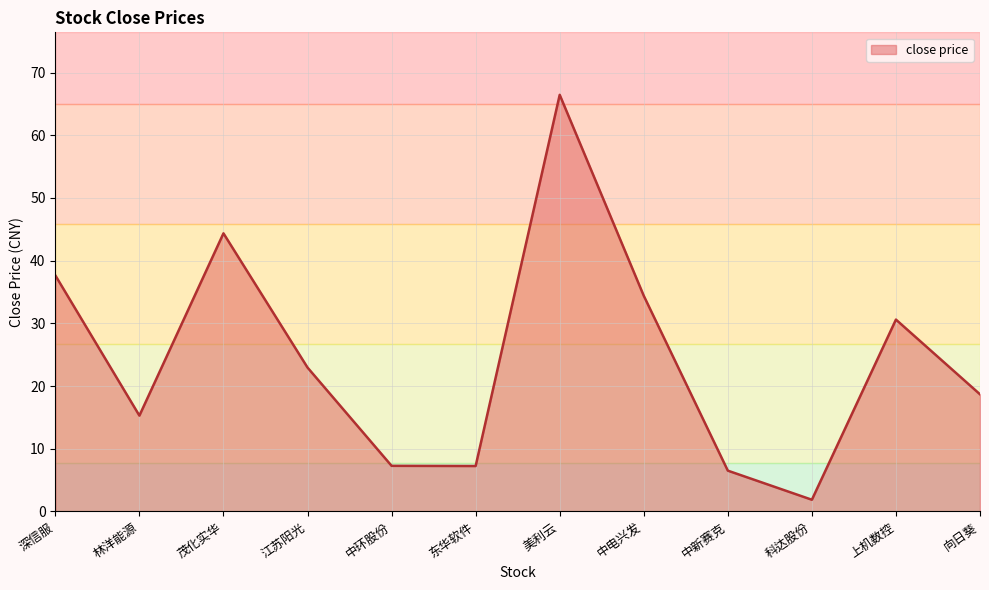

What is the smallest value displayed?

1.9